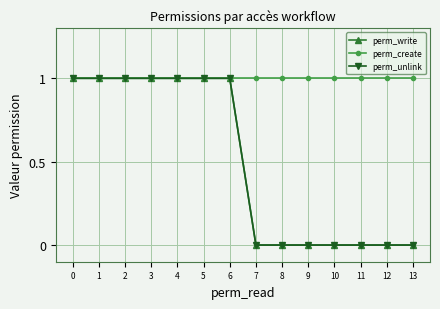

What is the sum of the perm_write values at 7 and 0?

1